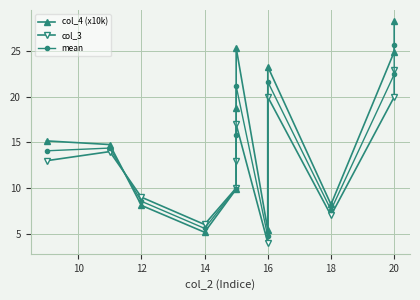

What is the average value of the mean series?

14.3